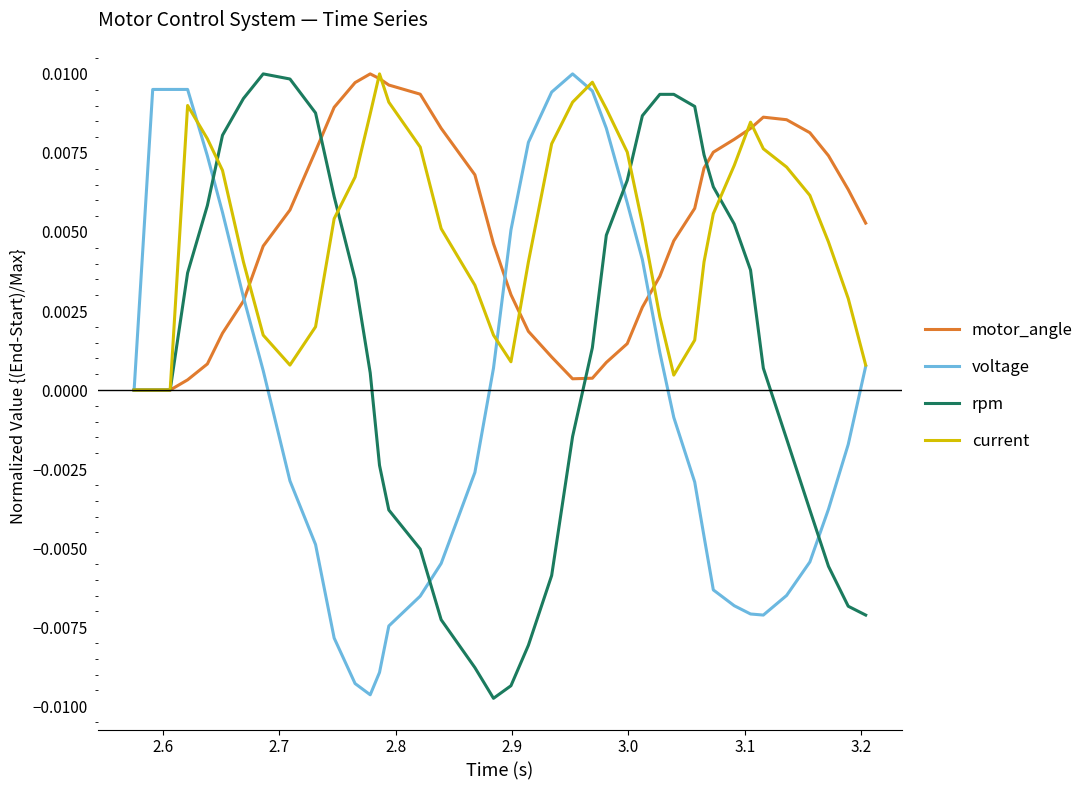

True or false: motor_angle and current intersect in this chart.

True